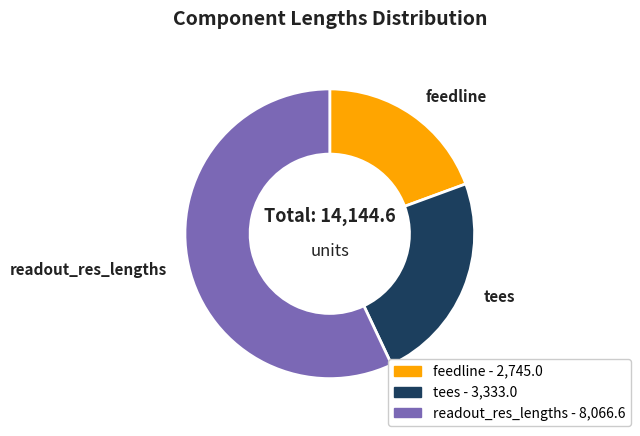

Which slice is the largest?

readout_res_lengths